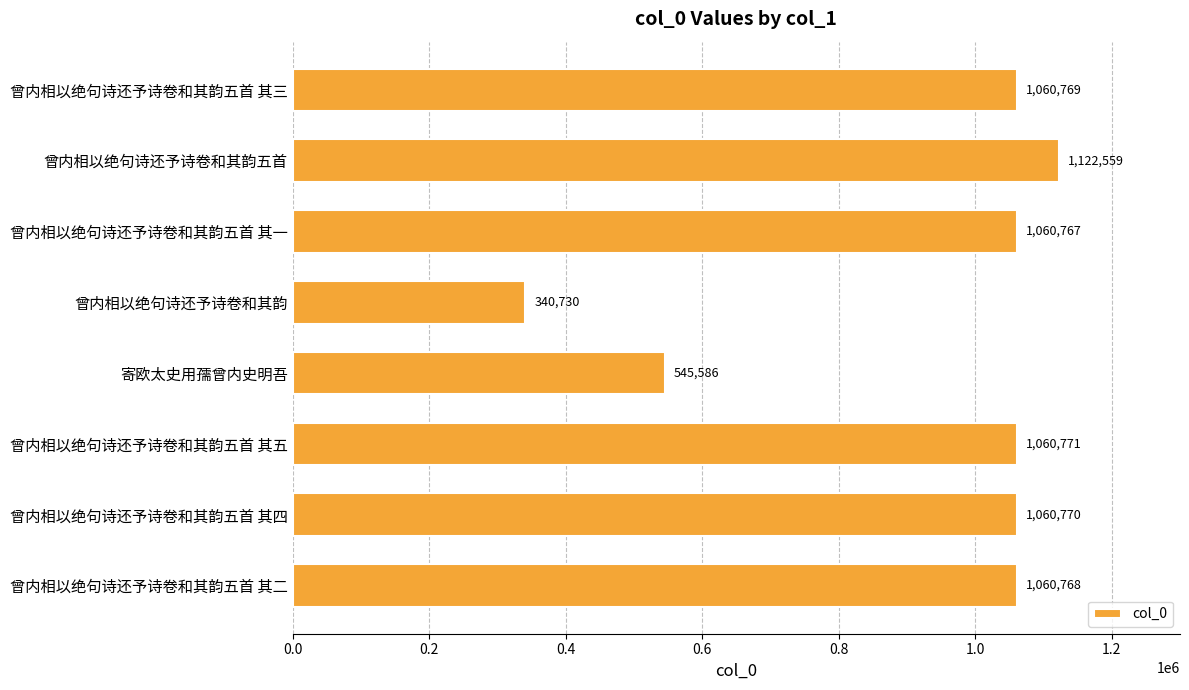

Which has a higher value, 曾内相以绝句诗还予诗卷和其韵五首 其一 or 曾内相以绝句诗还予诗卷和其韵五首?

曾内相以绝句诗还予诗卷和其韵五首